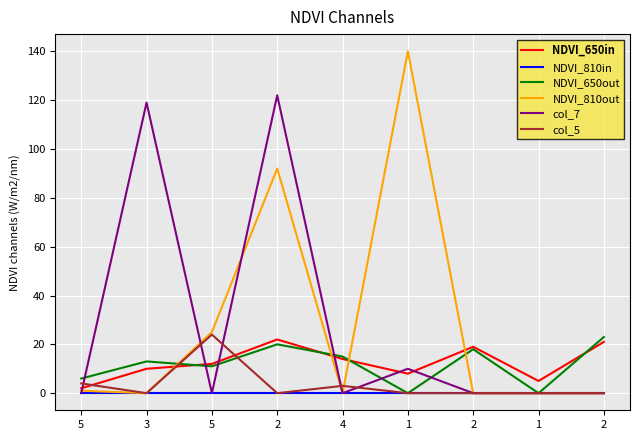

Rank the series at 4 from highest to lowest value.

NDVI_650out, NDVI_650in, col_5, NDVI_810in, NDVI_810out, col_7